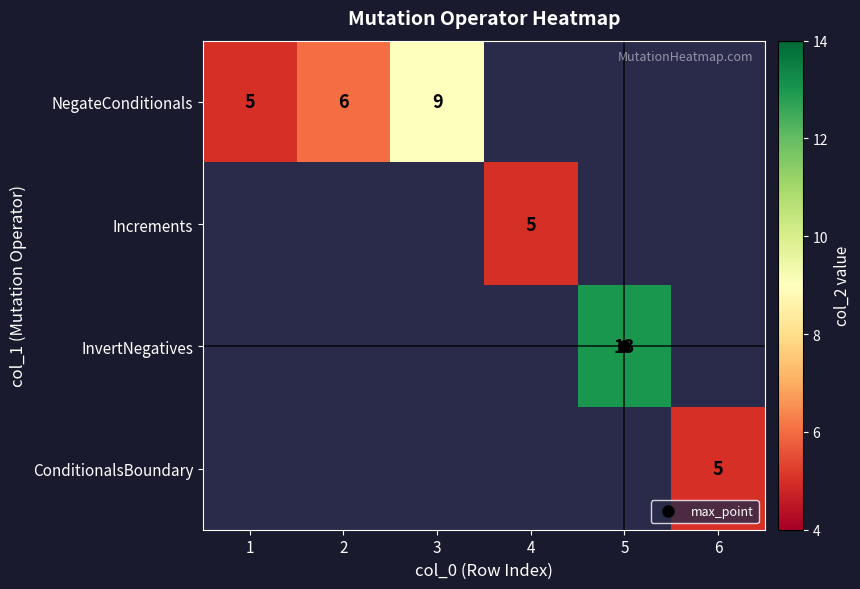

At how many categories does at least one series exceed 9?

1